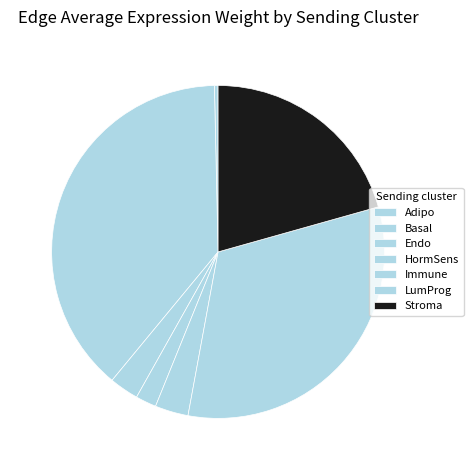

Which category has the smallest portion of the pie?

Adipo